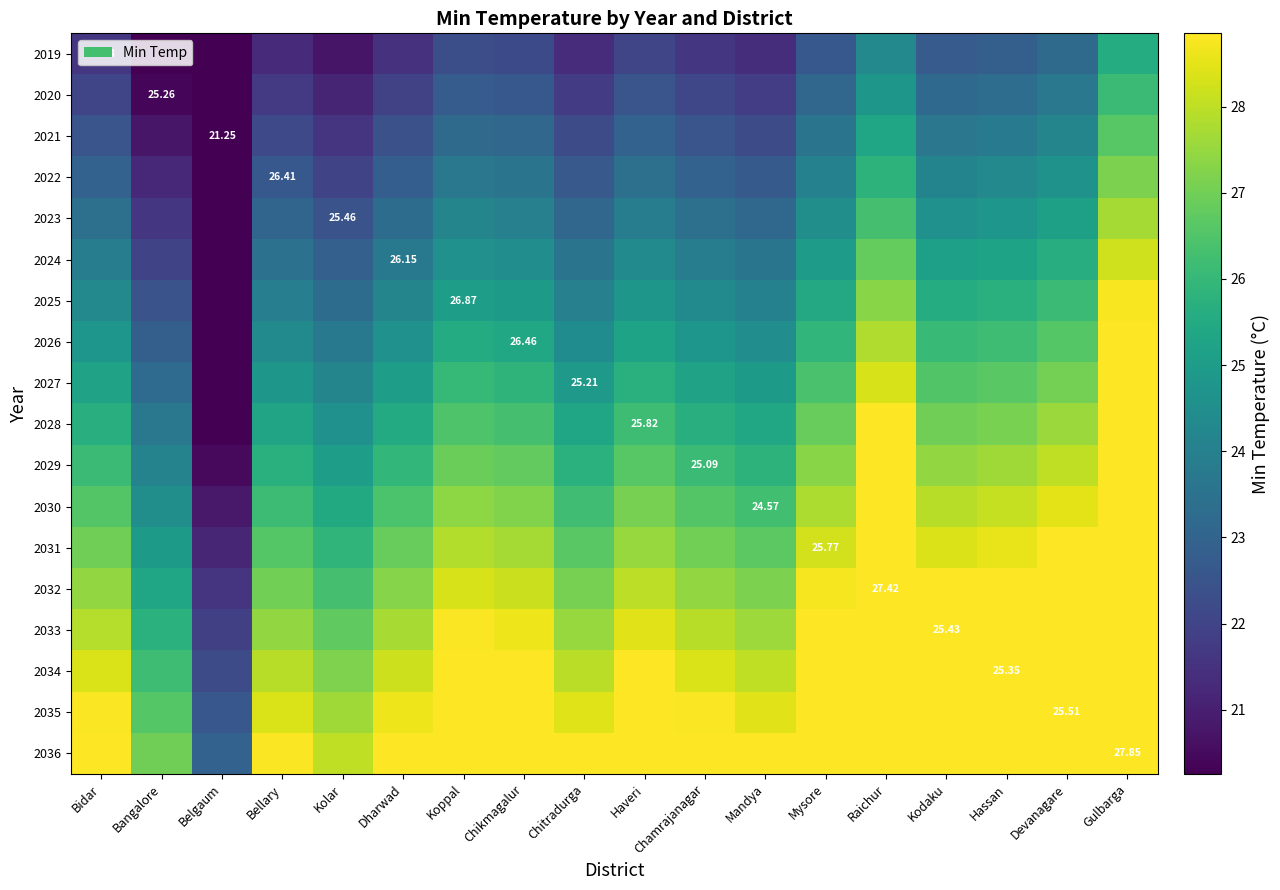

Between Bidar and Belgaum, which is larger?

Bidar